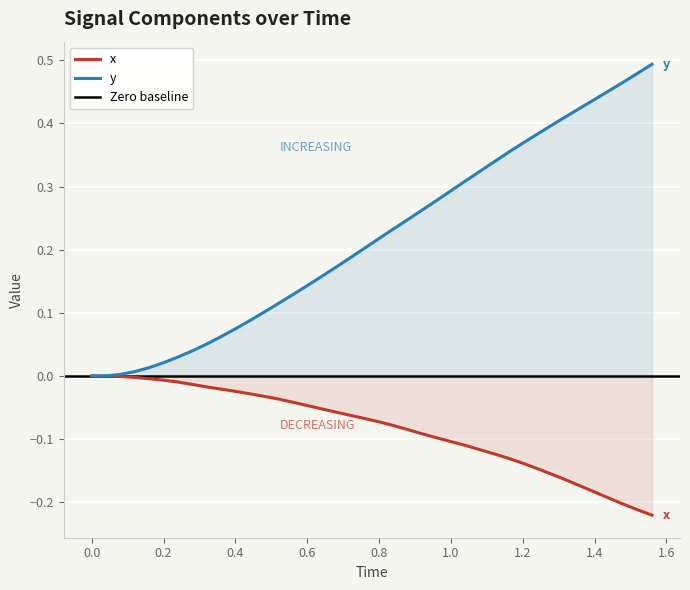

The x series shows -0.0 at 0.2. True or false?

True